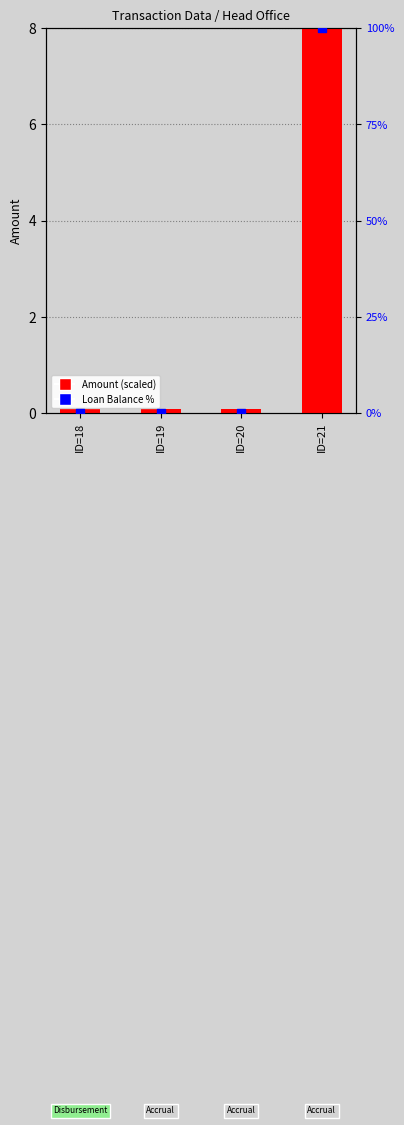

Which series has the largest total across all categories?

Loan Balance %